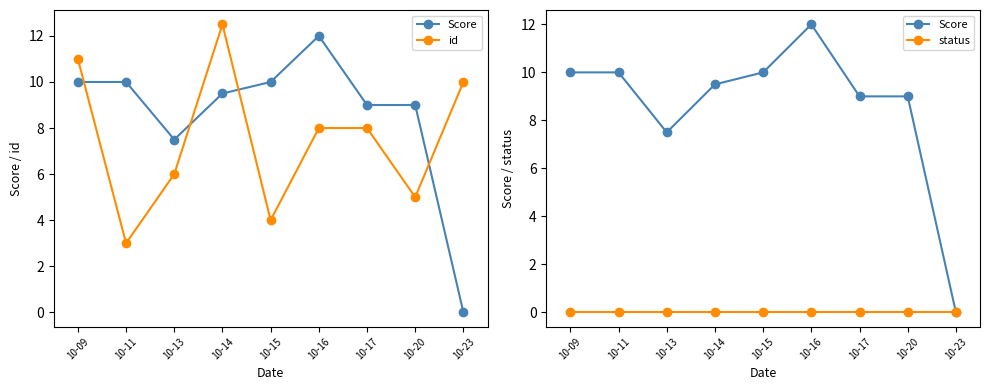

At how many categories does at least one series exceed 7?

9